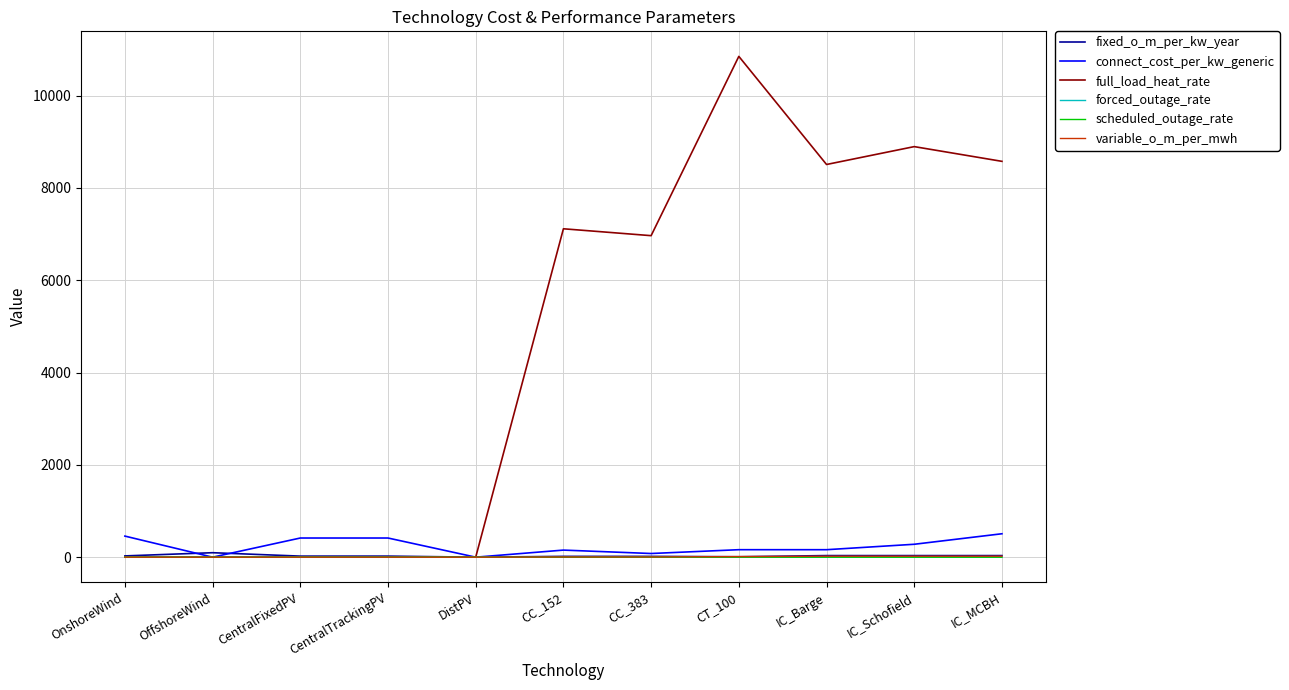

Count the number of data series in this chart.

6